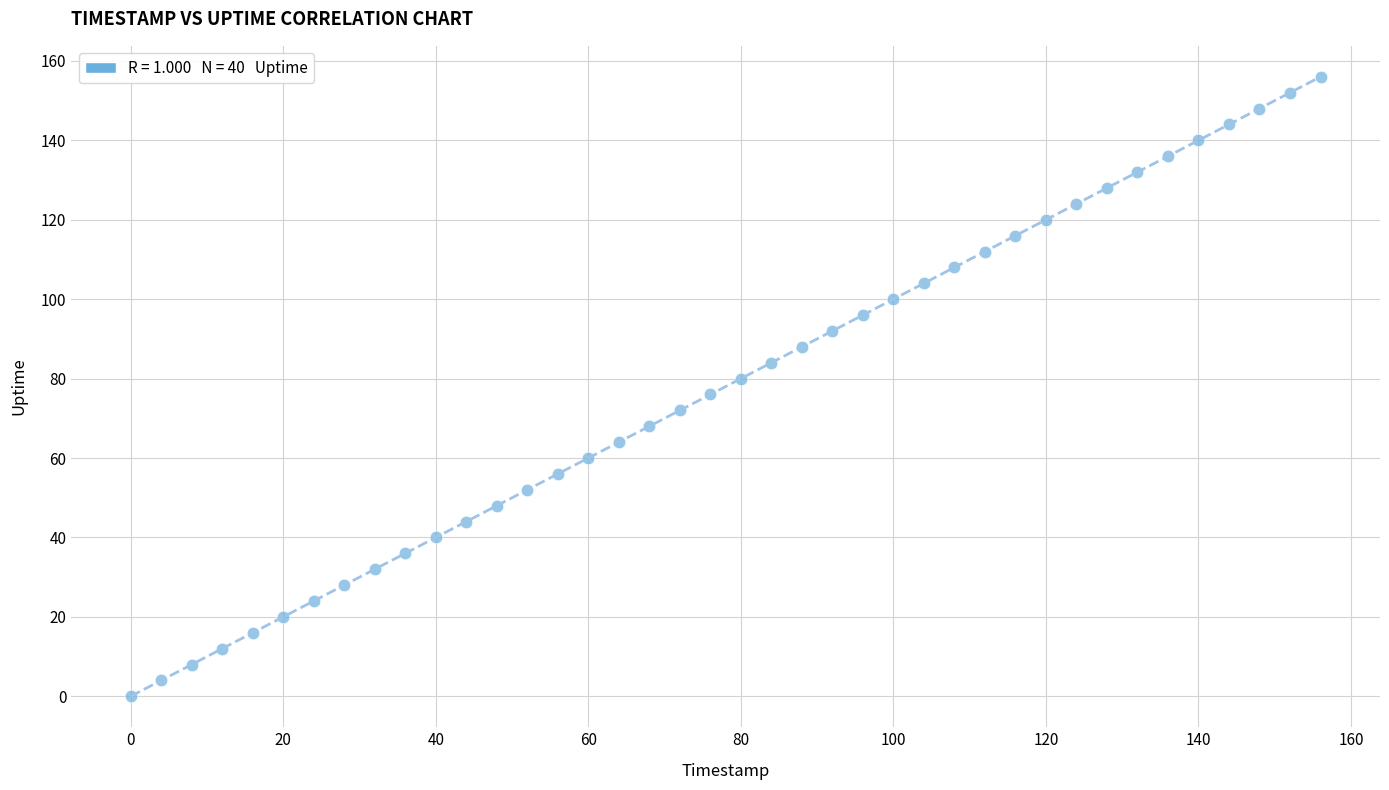

What is the range of Y values (max minus min)?

156